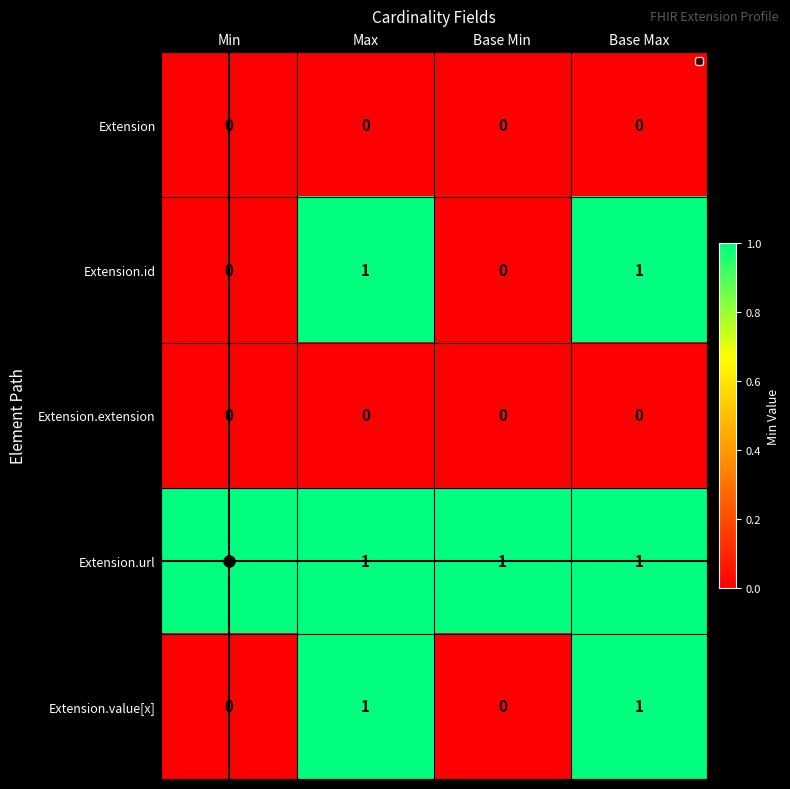

How many Extension.value[x] values are between 0 and 1?

4